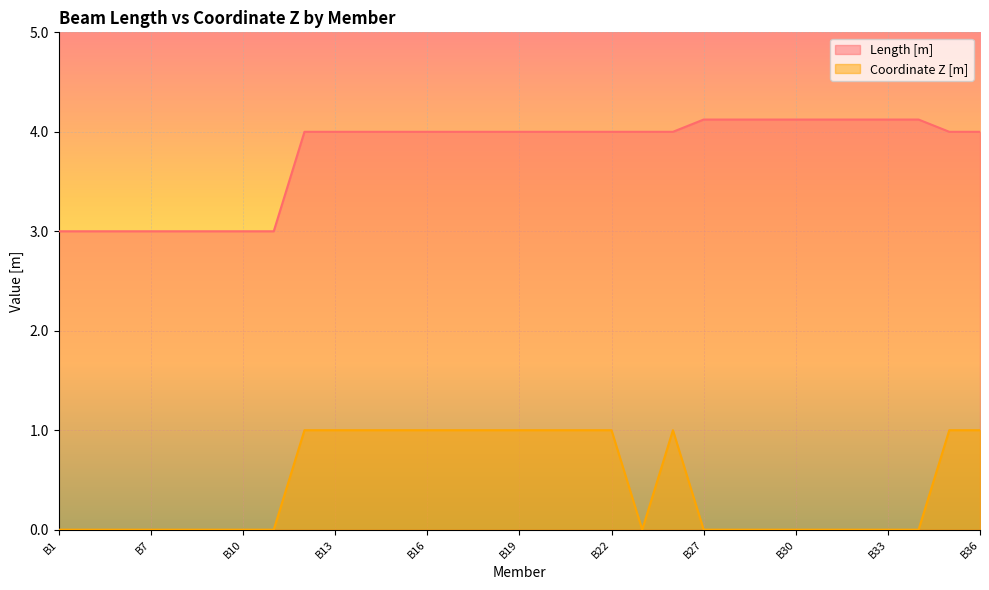

What is the value of the Coordinate Z [m] point at the 21st from the left?

1.0